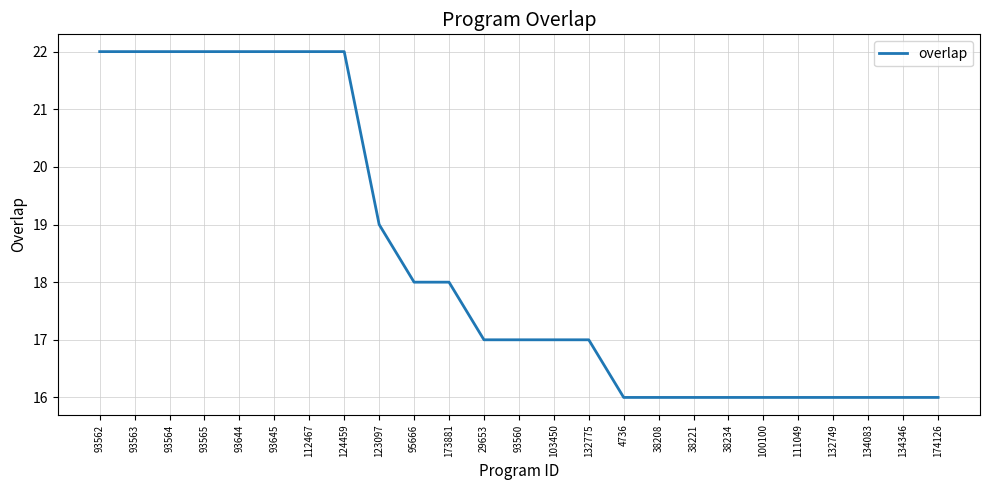

Reading right to left, what are all the values shown in this chart?

174126=16	134346=16	134083=16	132749=16	111049=16	100100=16	38234=16	38221=16	38208=16	4736=16	132775=17	103450=17	93560=17	29653=17	173881=18	95666=18	123097=19	124459=22	112467=22	93645=22	93644=22	93565=22	93564=22	93563=22	93562=22